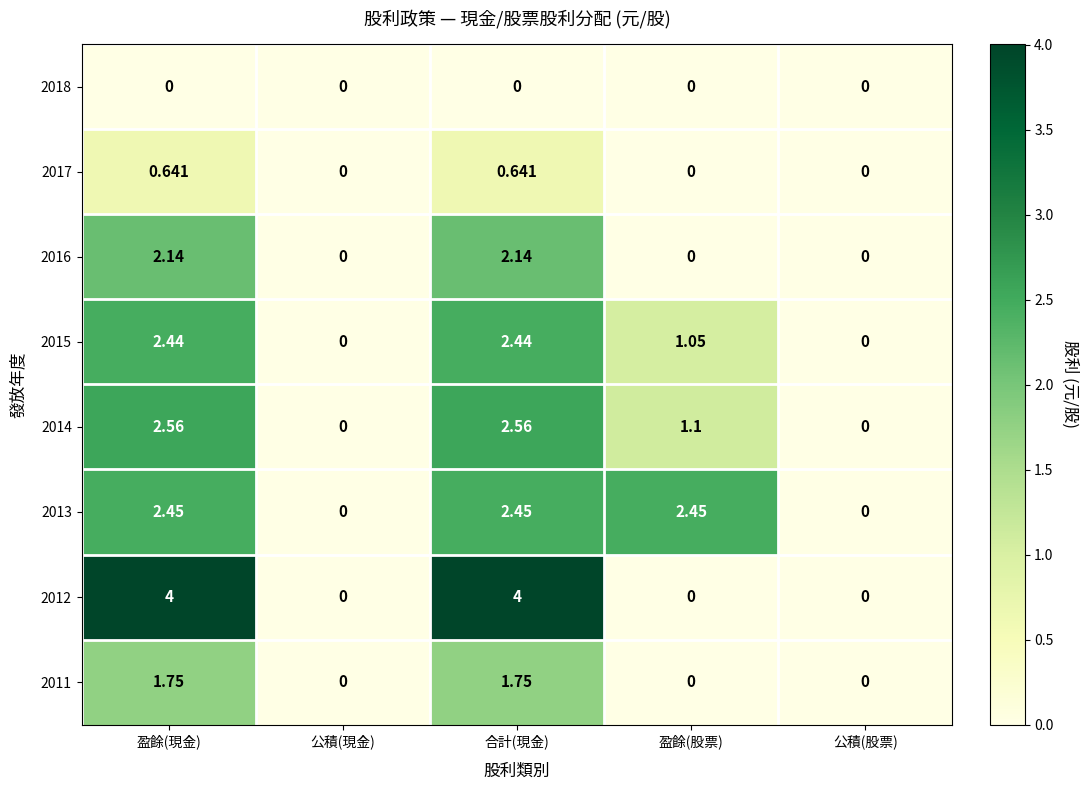

What is the spread (max minus min) of values at 合計(現金)?

4.0